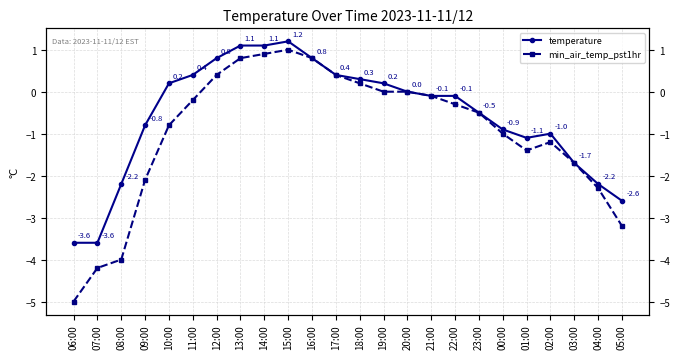

True or false: temperature has a value of -2.6 at 05:00.

True